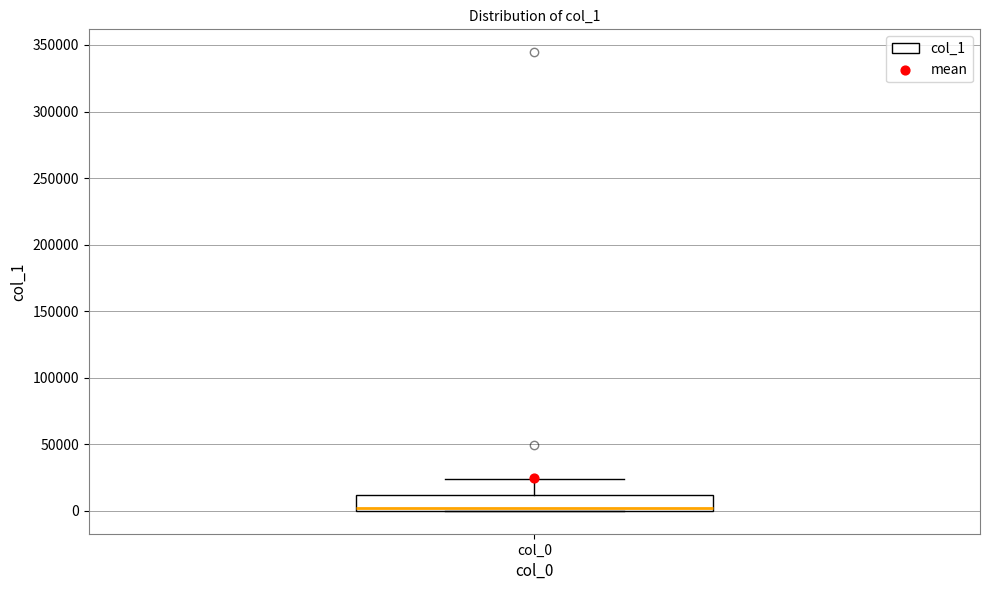

Transcribe this box plot: give where the median line is, the range the box spans, and where the two whiskers end, as read against the y-axis. The values are not printed on the chart, so give them approximately, as read against the axis.

median 0 (just above the box's lower edge), box 0 to 10000, whiskers 0 to 25000